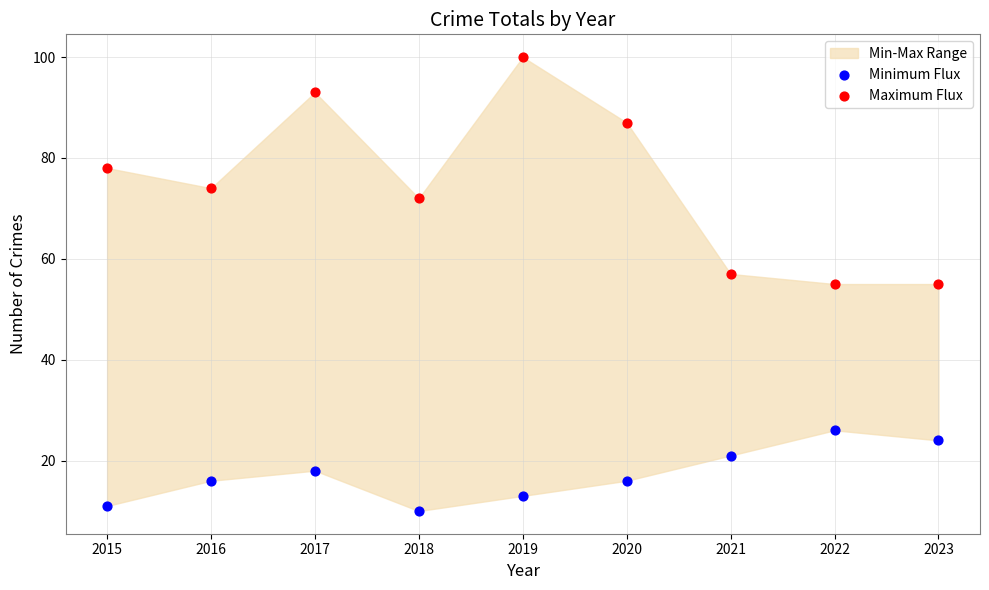

Which series reaches the minimum Y coordinate?

Minimum Flux